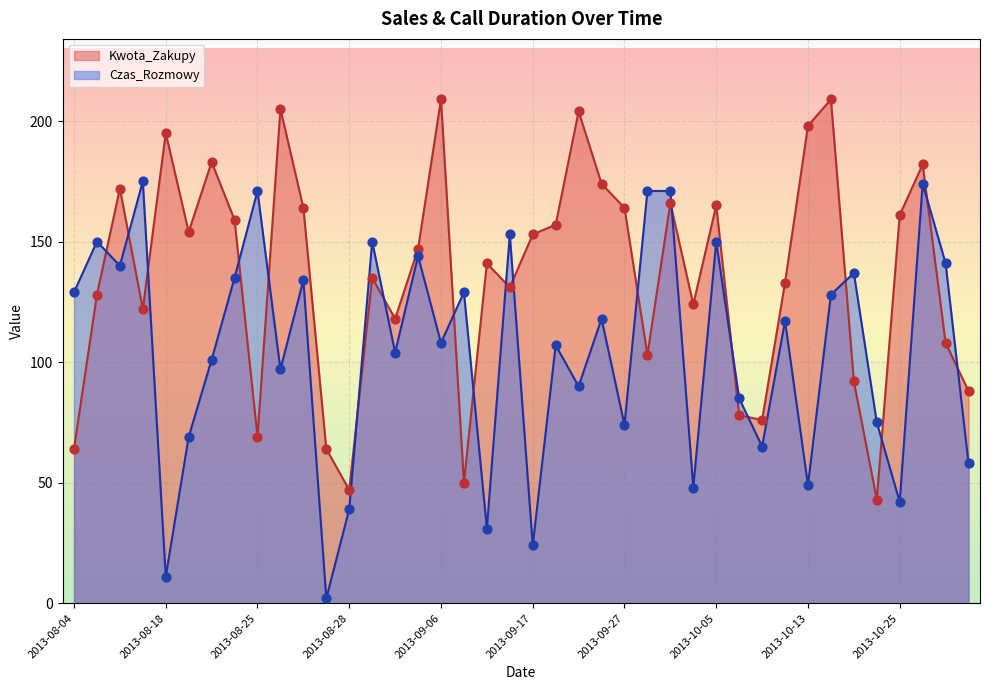

Which series has the largest total across all categories?

Kwota_Zakupy